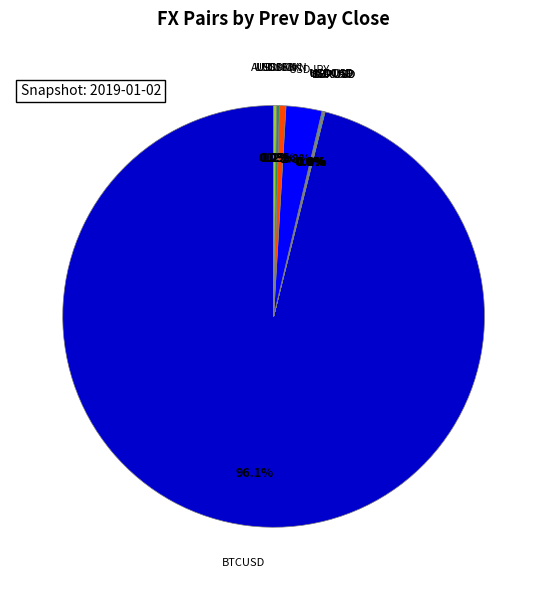

Does BTCUSD account for over 50% of the chart?

Yes